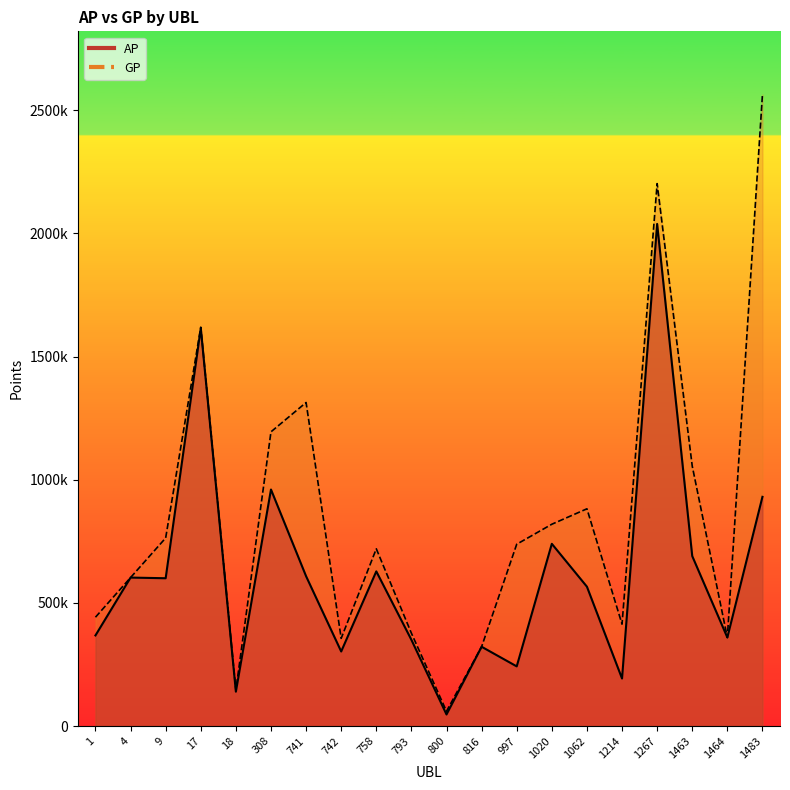

How many lines are shown in the chart?

2